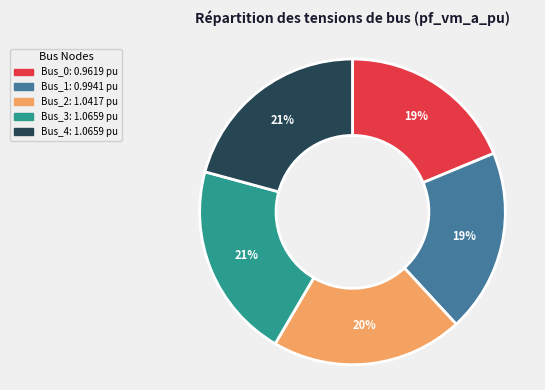

How many slices are in this pie chart?

5